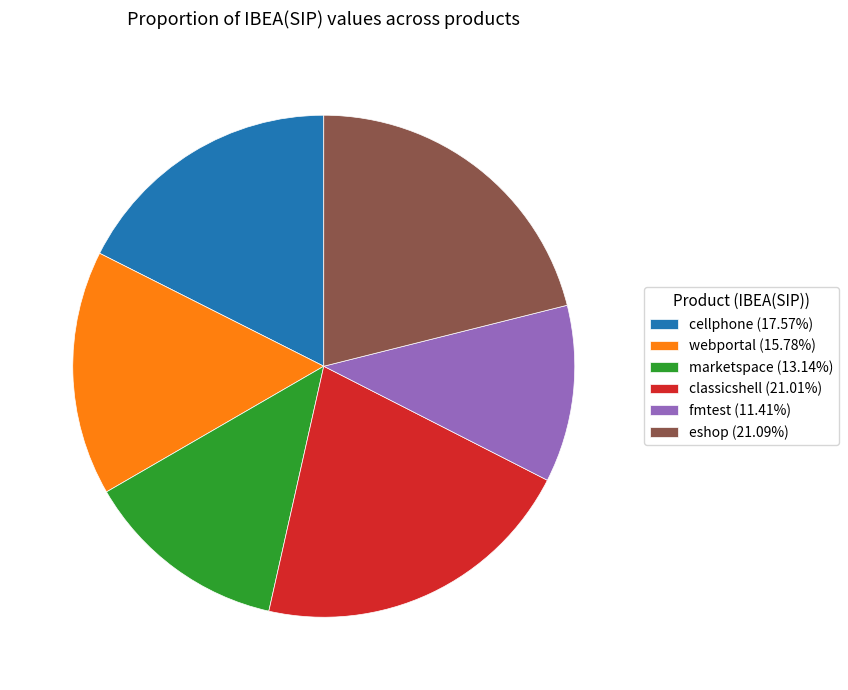

True or false: marketspace accounts for 27% of the total.

False